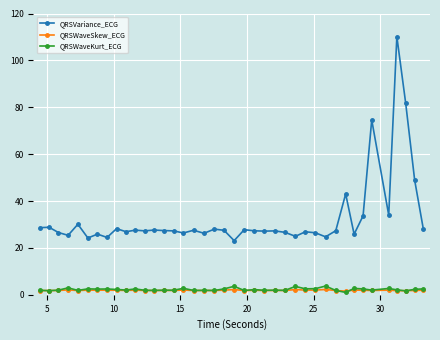

How many categories are shown in the chart?

40